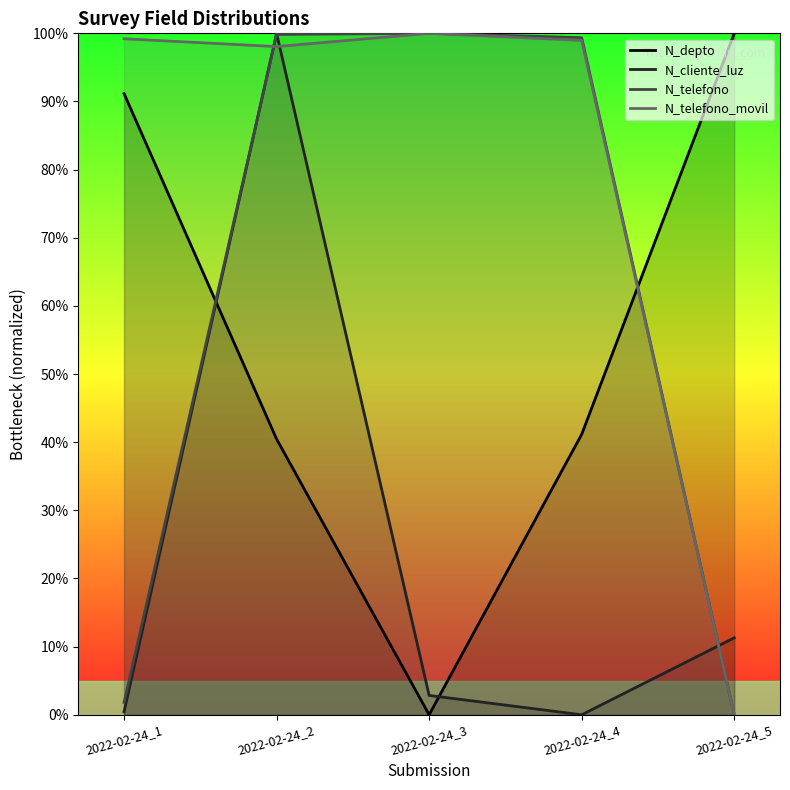

In N_telefono_movil, how many points are lower than both neighbors (excluding endpoints)?

1